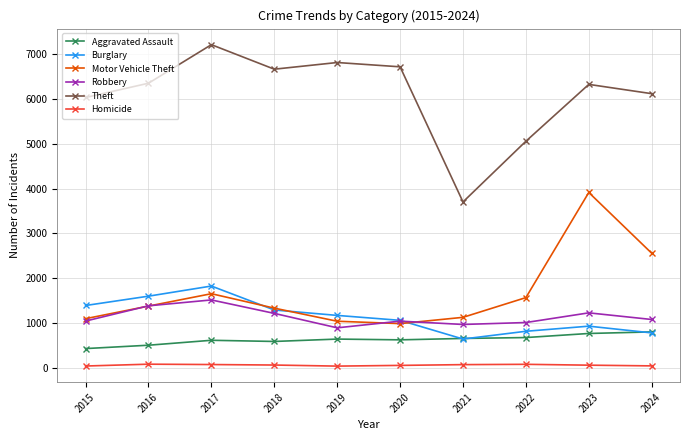

List the series in order of their peak value, lowest first.

Homicide, Aggravated Assault, Robbery, Burglary, Motor Vehicle Theft, Theft